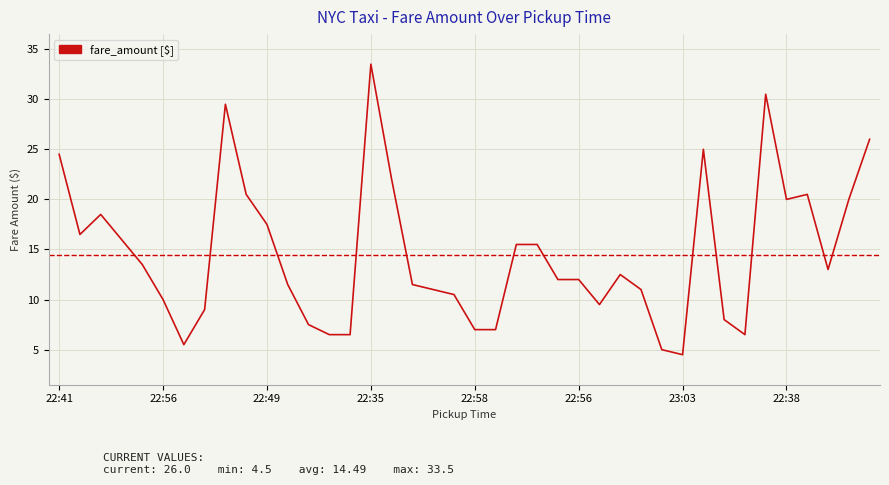

True or false: the data has more than 2 interior local peaks.

True